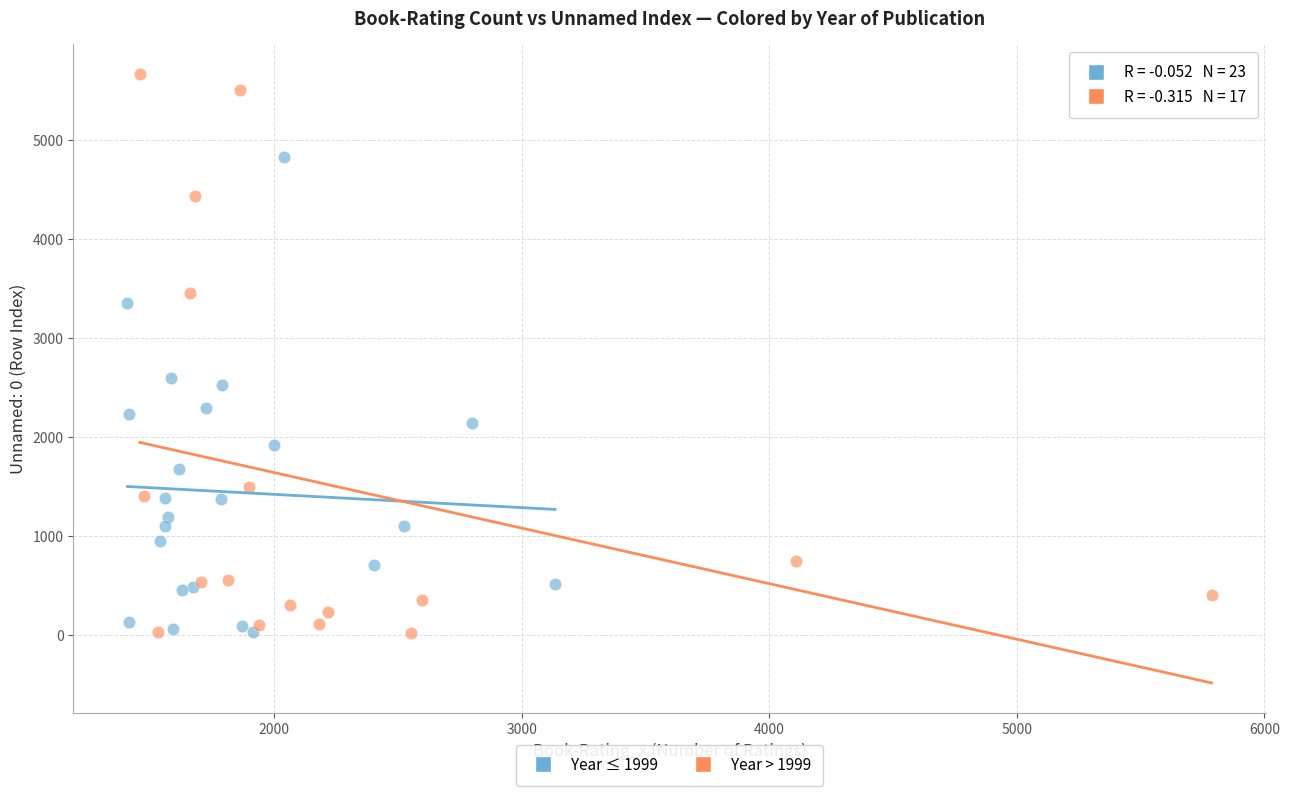

Which series contains the highest Y value?

Year > 1999